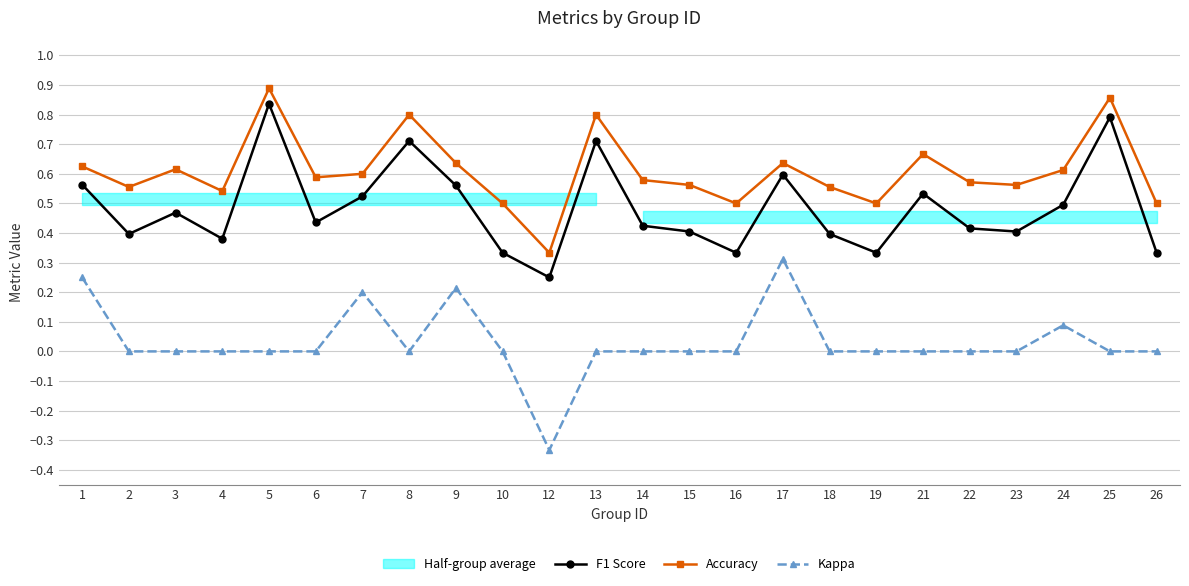

Read the Kappa value at 9.

0.2